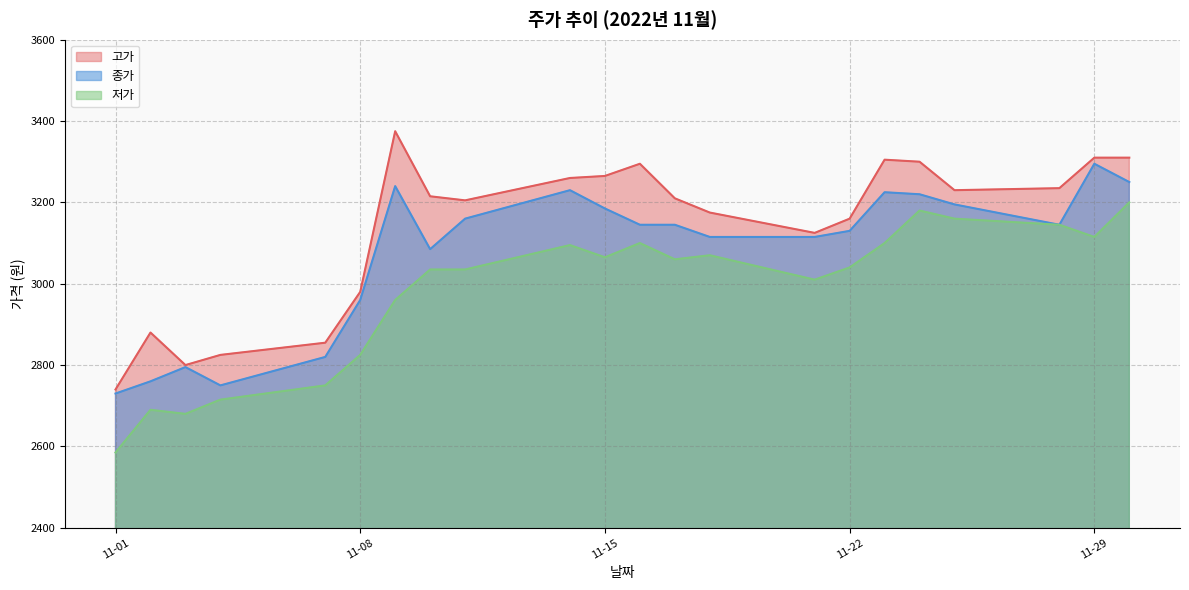

What is the average value of the 고가 series?

3139